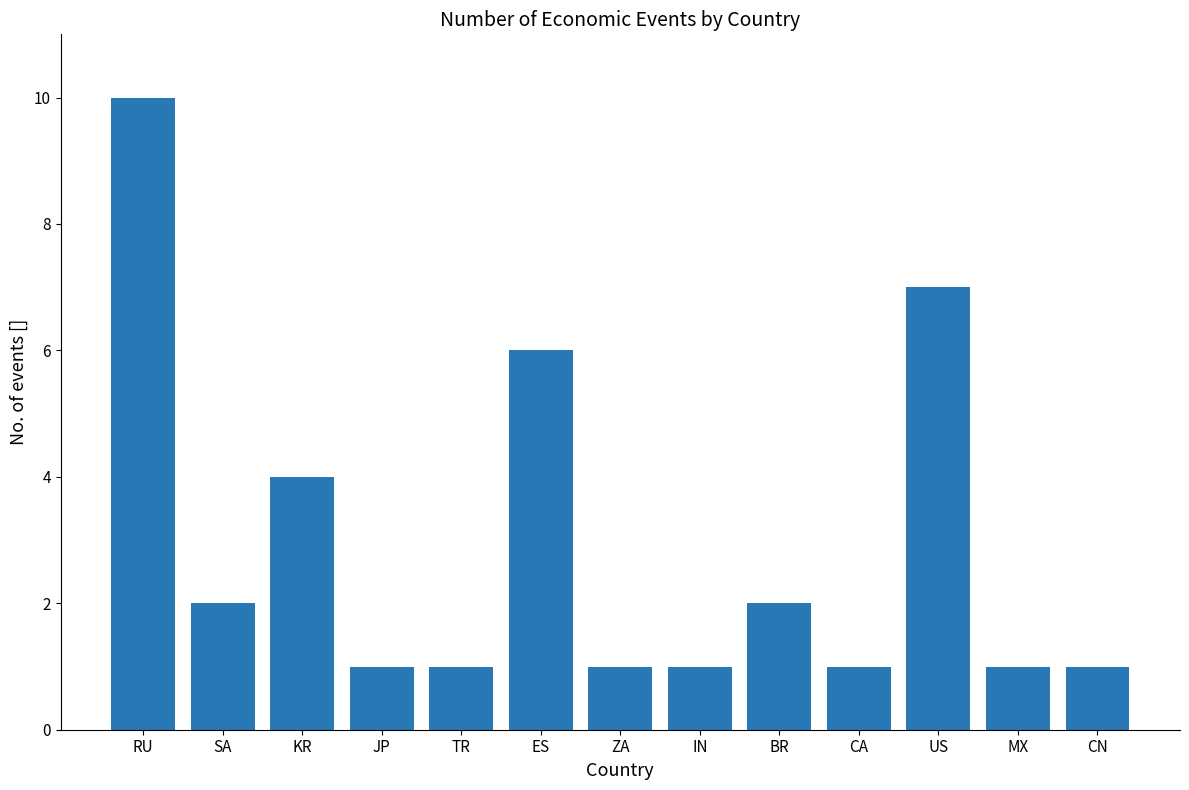

What is the approximate value at BR?

2